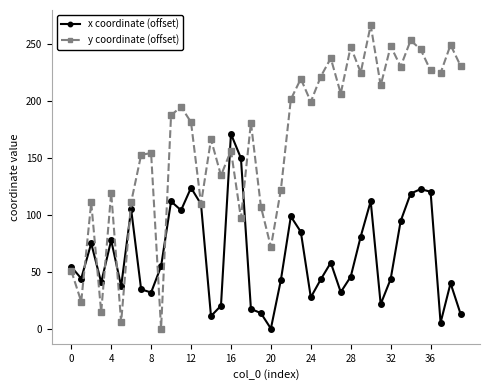

What is the difference between the maximum and minimum values in the y coordinate (offset) series?

266.9